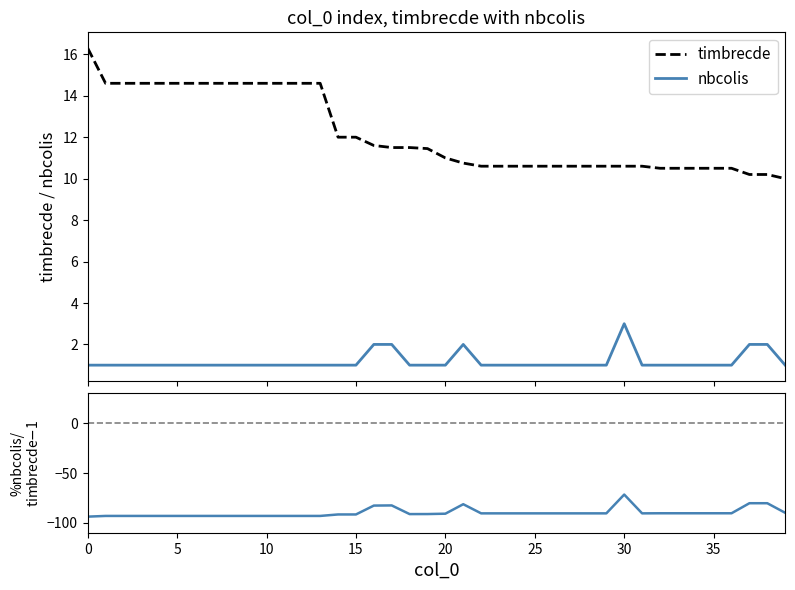

Is this an area chart (filled region under the line)?

No